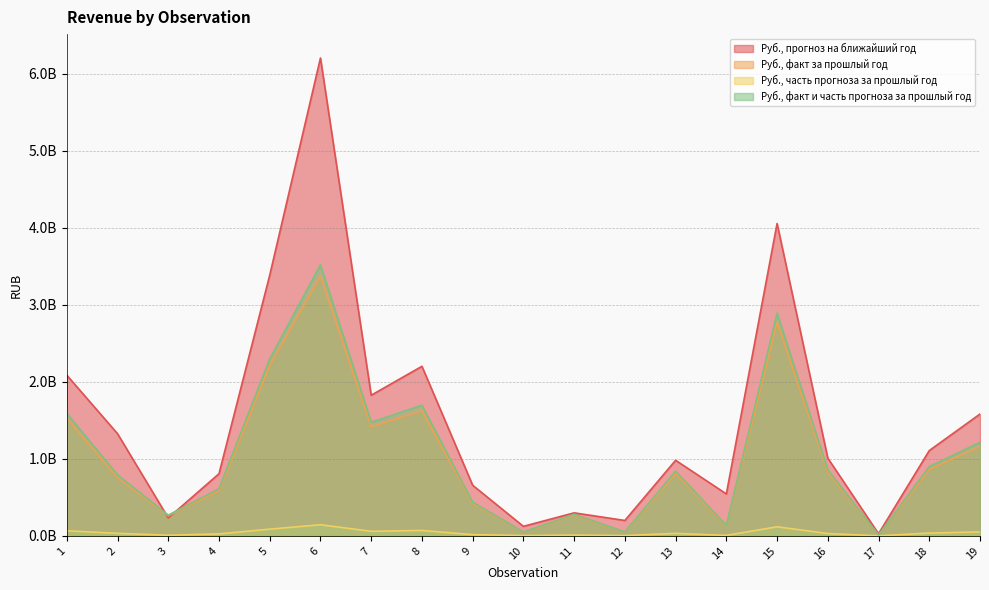

Reading left to right, list all the values displayed in this chart.

Руб., прогноз на ближайший год: 2087394240.0	1327500426.7	233098962.7	807419434.7	3386255805.6	6206482533.5	1826810408.1	2202698815.9	657814949.5	124128401.8	299467454.5	200423509.4	982064929.0	545024064.3	4057115824.0	1009758118.6	28187712.9	1107977597.1	1582878934.6
Руб., факт за прошлый год: 1525645703.0	759408330.4	261479443.4	586592272.2	2212676911.3	3376367016.6	1415905703.0	1626844976.7	422594132.5	46230258.4	270939273.1	48238270.3	808779275.1	128345025.2	2776535207.2	827599042.2	11396056.1	864375104.7	1162612829.1
Руб., часть прогноза за прошлый год: 66577889.8	33133060.2	7977011.8	26318811.7	87382041.1	144827636.4	59744227.6	70505973.1	16747181.1	4335584.7	10246121.5	4255515.0	32811120.9	6515652.5	118177436.3	30614778.4	859922.4	36833141.7	52385048.4
Руб., факт и часть прогноза за прошлый год: 1592223592.8	792541390.6	269456455.2	612911084.0	2300058952.4	3521194653.0	1475649930.7	1697350949.8	439341313.6	50565843.1	281185394.6	52493785.3	841590396.0	134860677.6	2894712643.5	858213820.6	12255978.5	901208246.4	1214997877.4